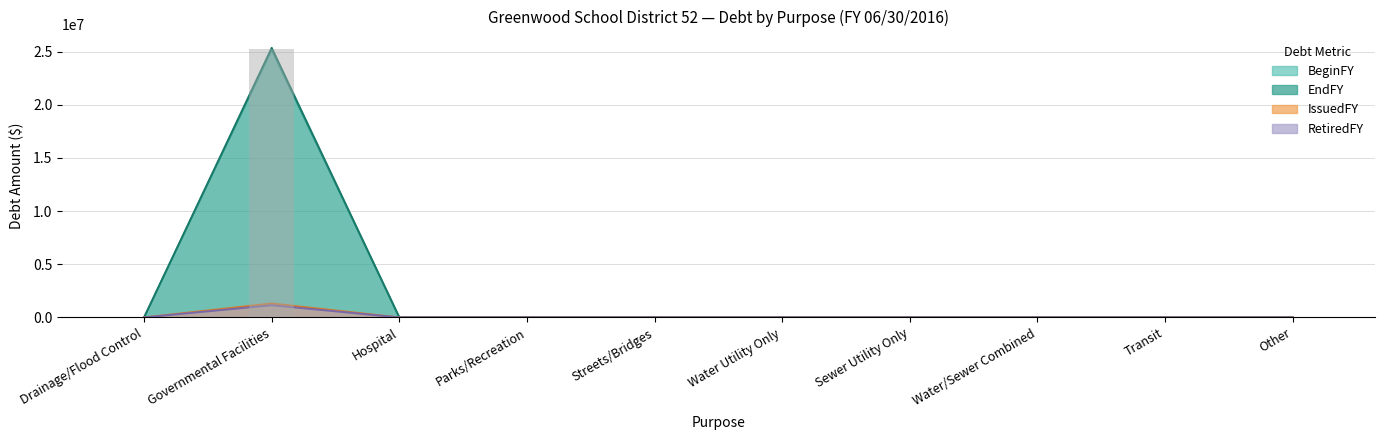

What is the highest value of the BeginFY series?

25196000